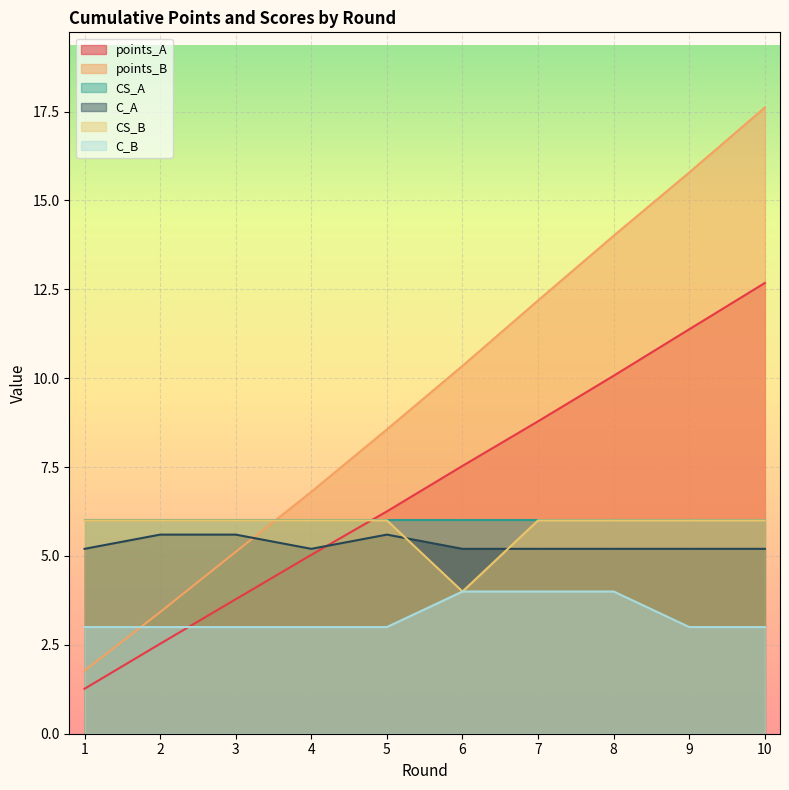

Which series has the largest range (max minus min)?

points_B